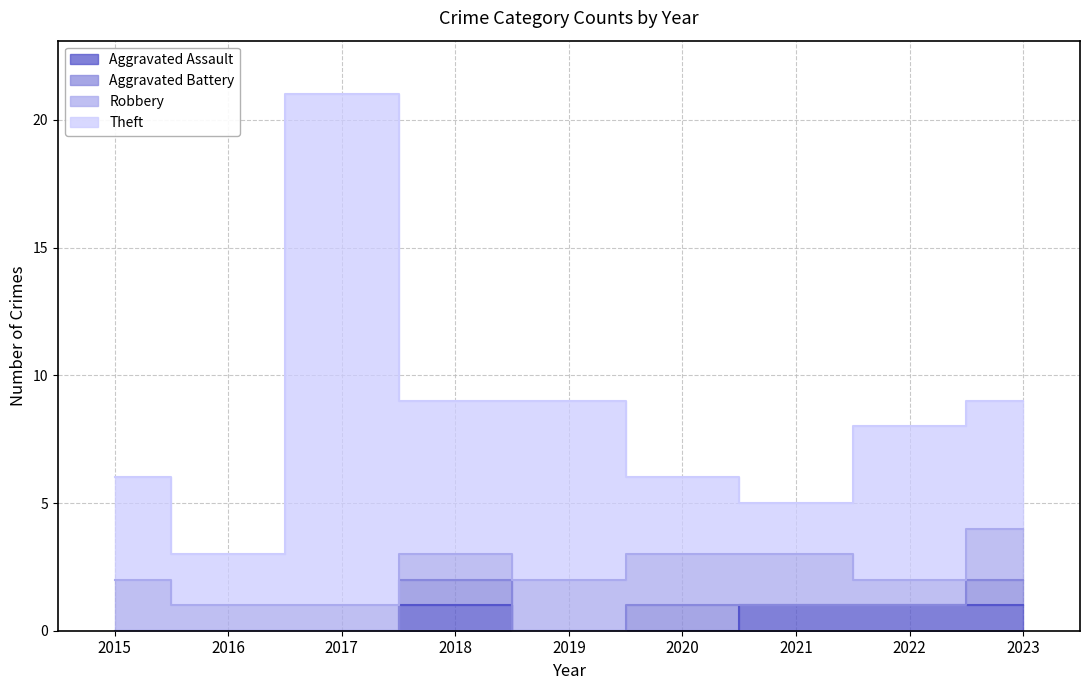

Which series has the largest range (max minus min)?

Theft